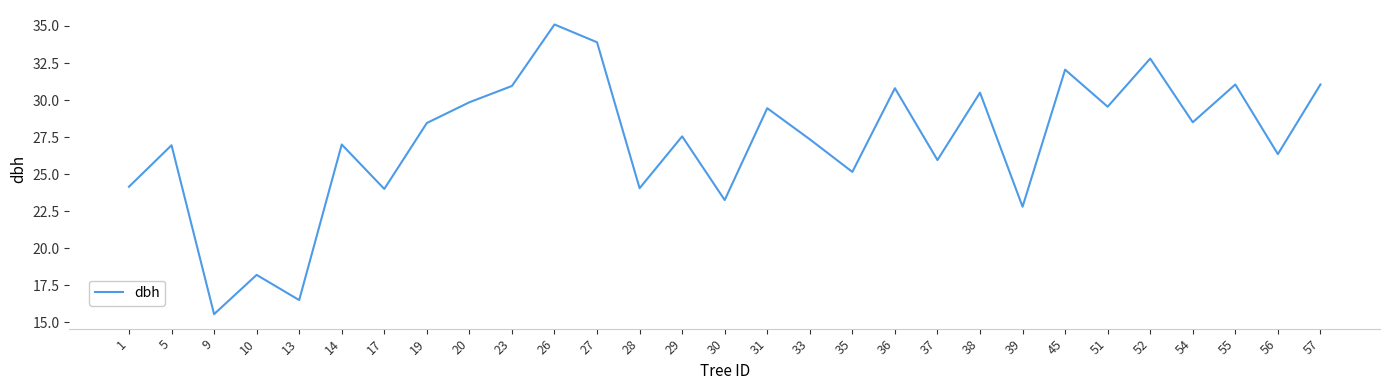

Which label corresponds to the largest value in the chart?

26